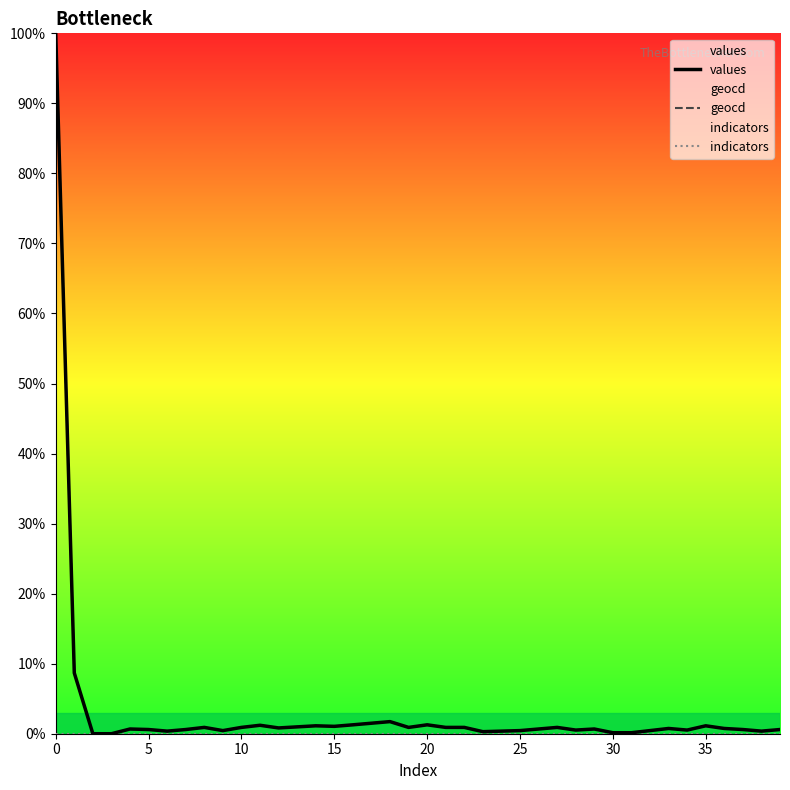

How many distinct data groups are displayed?

3